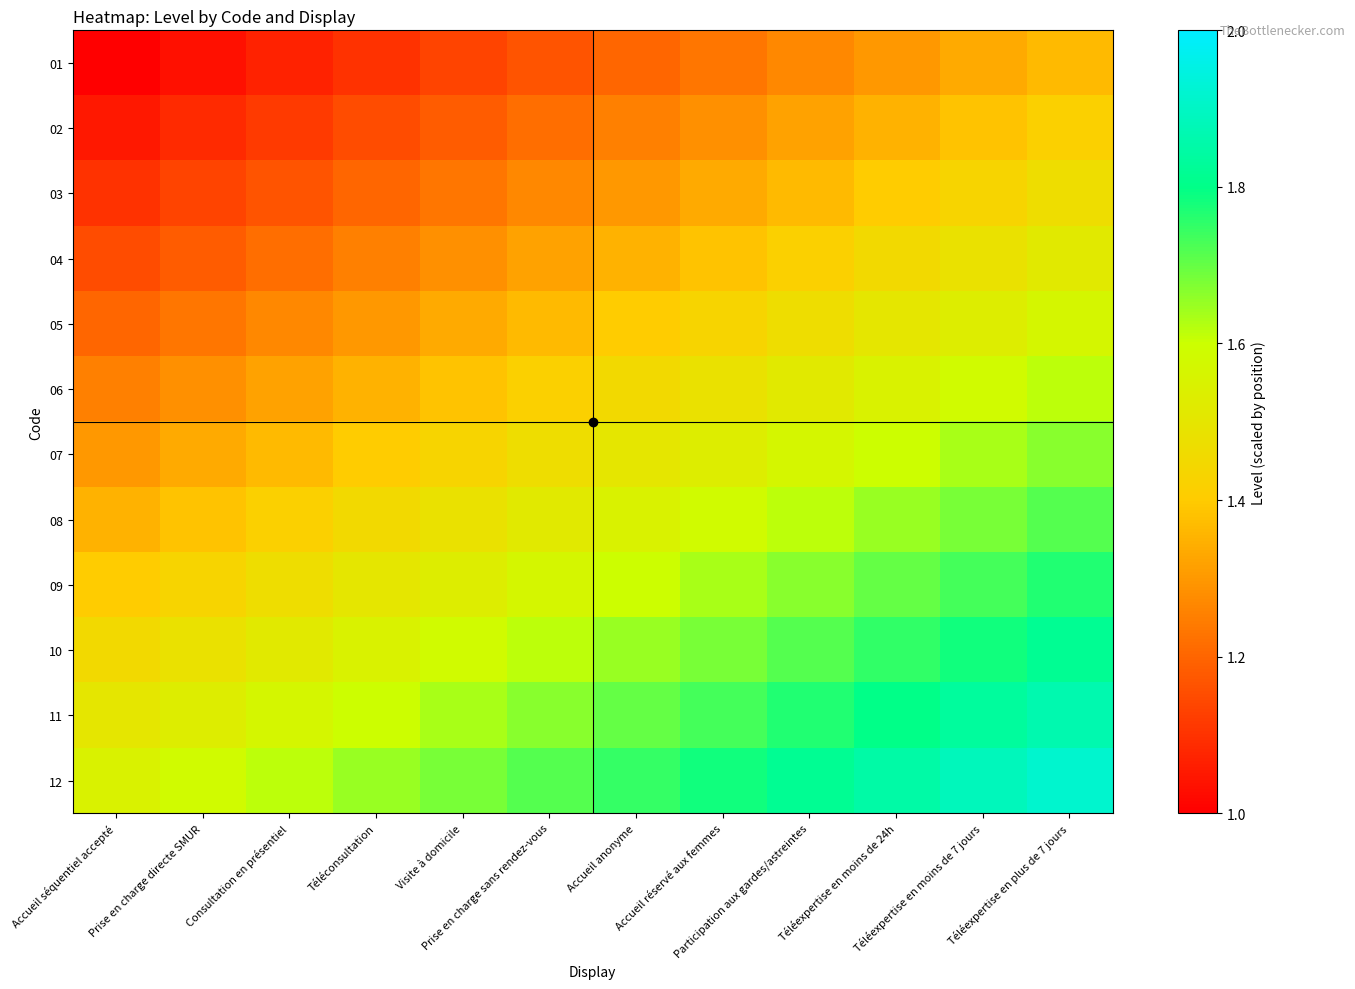

Reading right to left, list all the values displayed in this chart.

01: Téléexpertise en plus de 7 jours=1.4	Téléexpertise en moins de 7 jours=1.3	Téléexpertise en moins de 24h=1.3	Participation aux gardes/astreintes=1.3	Accueil réservé aux femmes=1.2	Accueil anonyme=1.2	Prise en charge sans rendez-vous=1.2	Visite à domicile=1.1	Téléconsultation=1.1	Consultation en présentiel=1.1	Prise en charge directe SMUR=1.0	Accueil séquentiel accepté=1.0
02: Téléexpertise en plus de 7 jours=1.4	Téléexpertise en moins de 7 jours=1.4	Téléexpertise en moins de 24h=1.4	Participation aux gardes/astreintes=1.3	Accueil réservé aux femmes=1.3	Accueil anonyme=1.2	Prise en charge sans rendez-vous=1.2	Visite à domicile=1.2	Téléconsultation=1.2	Consultation en présentiel=1.1	Prise en charge directe SMUR=1.1	Accueil séquentiel accepté=1.1
03: Téléexpertise en plus de 7 jours=1.5	Téléexpertise en moins de 7 jours=1.4	Téléexpertise en moins de 24h=1.4	Participation aux gardes/astreintes=1.4	Accueil réservé aux femmes=1.3	Accueil anonyme=1.3	Prise en charge sans rendez-vous=1.3	Visite à domicile=1.2	Téléconsultation=1.2	Consultation en présentiel=1.2	Prise en charge directe SMUR=1.1	Accueil séquentiel accepté=1.1
04: Téléexpertise en plus de 7 jours=1.5	Téléexpertise en moins de 7 jours=1.5	Téléexpertise en moins de 24h=1.4	Participation aux gardes/astreintes=1.4	Accueil réservé aux femmes=1.4	Accueil anonyme=1.3	Prise en charge sans rendez-vous=1.3	Visite à domicile=1.3	Téléconsultation=1.2	Consultation en présentiel=1.2	Prise en charge directe SMUR=1.2	Accueil séquentiel accepté=1.1
05: Téléexpertise en plus de 7 jours=1.6	Téléexpertise en moins de 7 jours=1.5	Téléexpertise en moins de 24h=1.5	Participation aux gardes/astreintes=1.5	Accueil réservé aux femmes=1.4	Accueil anonyme=1.4	Prise en charge sans rendez-vous=1.4	Visite à domicile=1.3	Téléconsultation=1.3	Consultation en présentiel=1.3	Prise en charge directe SMUR=1.2	Accueil séquentiel accepté=1.2
06: Téléexpertise en plus de 7 jours=1.6	Téléexpertise en moins de 7 jours=1.6	Téléexpertise en moins de 24h=1.6	Participation aux gardes/astreintes=1.5	Accueil réservé aux femmes=1.5	Accueil anonyme=1.4	Prise en charge sans rendez-vous=1.4	Visite à domicile=1.4	Téléconsultation=1.4	Consultation en présentiel=1.3	Prise en charge directe SMUR=1.3	Accueil séquentiel accepté=1.2
07: Téléexpertise en plus de 7 jours=1.7	Téléexpertise en moins de 7 jours=1.6	Téléexpertise en moins de 24h=1.6	Participation aux gardes/astreintes=1.6	Accueil réservé aux femmes=1.5	Accueil anonyme=1.5	Prise en charge sans rendez-vous=1.5	Visite à domicile=1.4	Téléconsultation=1.4	Consultation en présentiel=1.4	Prise en charge directe SMUR=1.3	Accueil séquentiel accepté=1.3
08: Téléexpertise en plus de 7 jours=1.7	Téléexpertise en moins de 7 jours=1.7	Téléexpertise en moins de 24h=1.7	Participation aux gardes/astreintes=1.6	Accueil réservé aux femmes=1.6	Accueil anonyme=1.6	Prise en charge sans rendez-vous=1.5	Visite à domicile=1.5	Téléconsultation=1.5	Consultation en présentiel=1.4	Prise en charge directe SMUR=1.4	Accueil séquentiel accepté=1.4
09: Téléexpertise en plus de 7 jours=1.8	Téléexpertise en moins de 7 jours=1.7	Téléexpertise en moins de 24h=1.7	Participation aux gardes/astreintes=1.7	Accueil réservé aux femmes=1.6	Accueil anonyme=1.6	Prise en charge sans rendez-vous=1.6	Visite à domicile=1.5	Téléconsultation=1.5	Consultation en présentiel=1.5	Prise en charge directe SMUR=1.4	Accueil séquentiel accepté=1.4
10: Téléexpertise en plus de 7 jours=1.8	Téléexpertise en moins de 7 jours=1.8	Téléexpertise en moins de 24h=1.8	Participation aux gardes/astreintes=1.7	Accueil réservé aux femmes=1.7	Accueil anonyme=1.6	Prise en charge sans rendez-vous=1.6	Visite à domicile=1.6	Téléconsultation=1.6	Consultation en présentiel=1.5	Prise en charge directe SMUR=1.5	Accueil séquentiel accepté=1.4
11: Téléexpertise en plus de 7 jours=1.9	Téléexpertise en moins de 7 jours=1.8	Téléexpertise en moins de 24h=1.8	Participation aux gardes/astreintes=1.8	Accueil réservé aux femmes=1.7	Accueil anonyme=1.7	Prise en charge sans rendez-vous=1.7	Visite à domicile=1.6	Téléconsultation=1.6	Consultation en présentiel=1.6	Prise en charge directe SMUR=1.5	Accueil séquentiel accepté=1.5
12: Téléexpertise en plus de 7 jours=1.9	Téléexpertise en moins de 7 jours=1.9	Téléexpertise en moins de 24h=1.8	Participation aux gardes/astreintes=1.8	Accueil réservé aux femmes=1.8	Accueil anonyme=1.7	Prise en charge sans rendez-vous=1.7	Visite à domicile=1.7	Téléconsultation=1.6	Consultation en présentiel=1.6	Prise en charge directe SMUR=1.6	Accueil séquentiel accepté=1.5